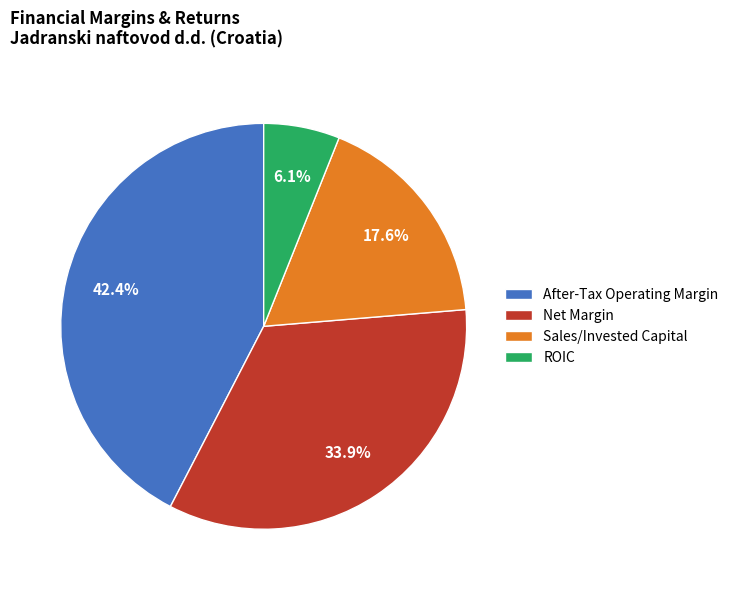

To the nearest percent, what is the average slice percentage?

25%